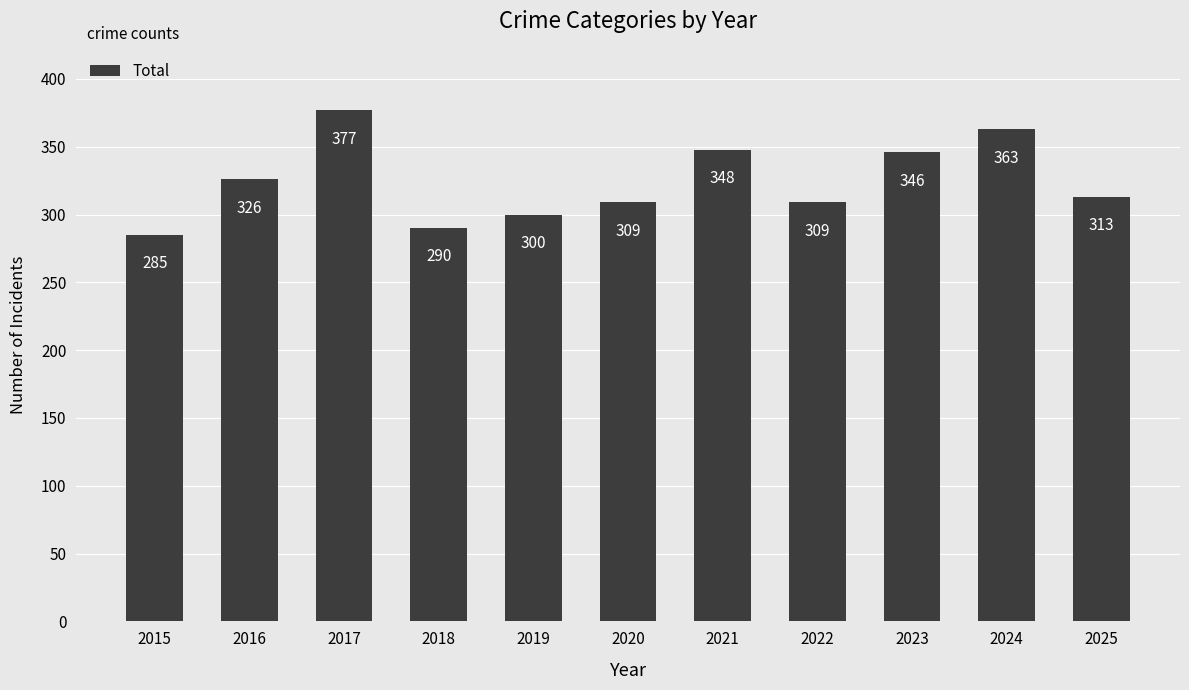

At which label is the value closest to 331?

2016